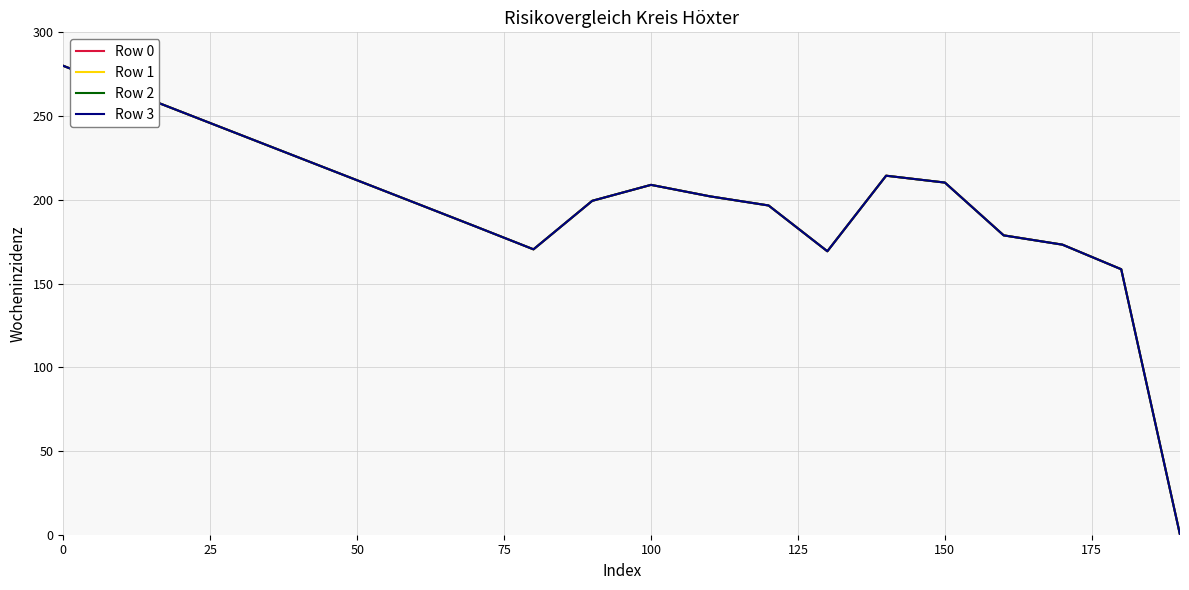

Does the chart have visible grid lines?

Yes